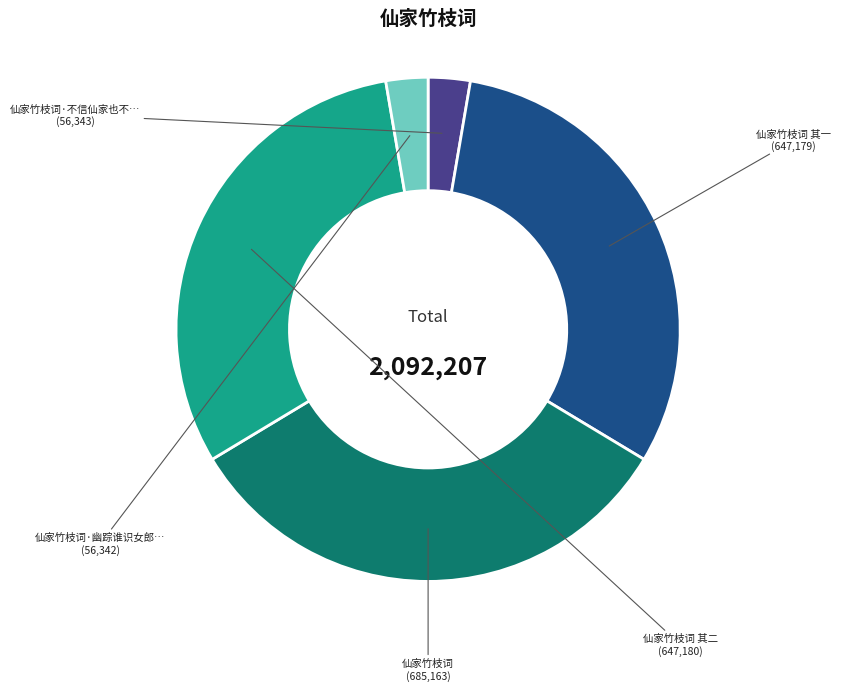

Is there a majority slice in this chart?

No